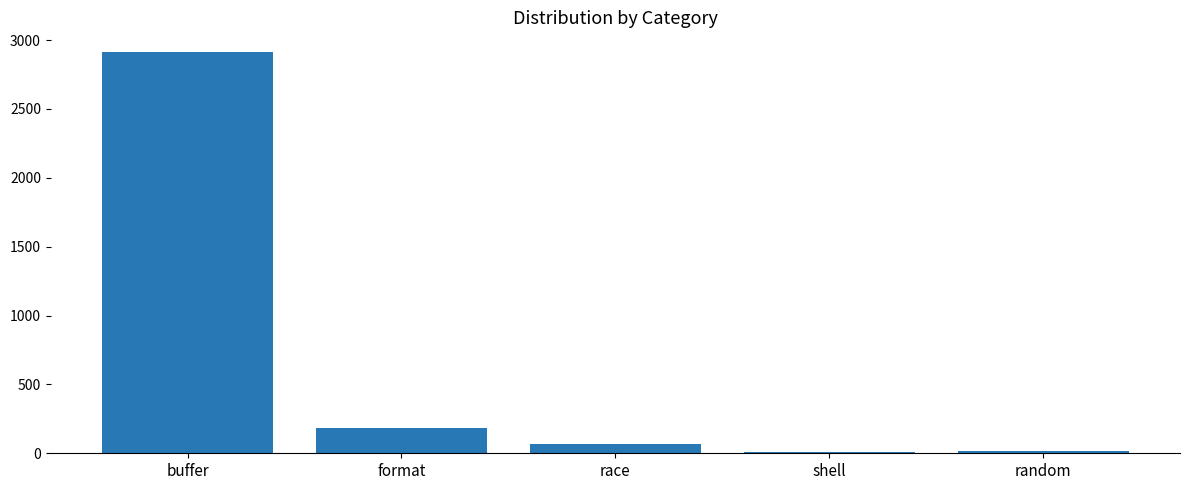

What is the maximum value shown in the chart?

2911